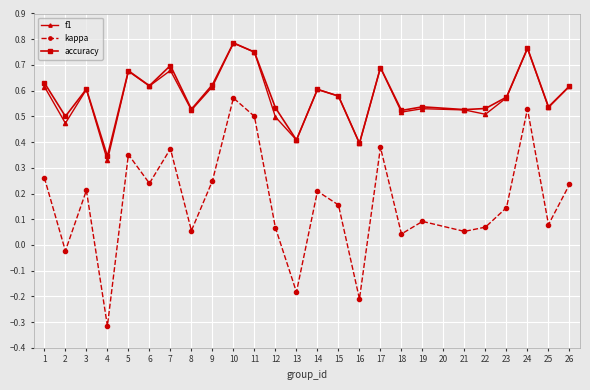

True or false: kappa and accuracy cross at least once.

False